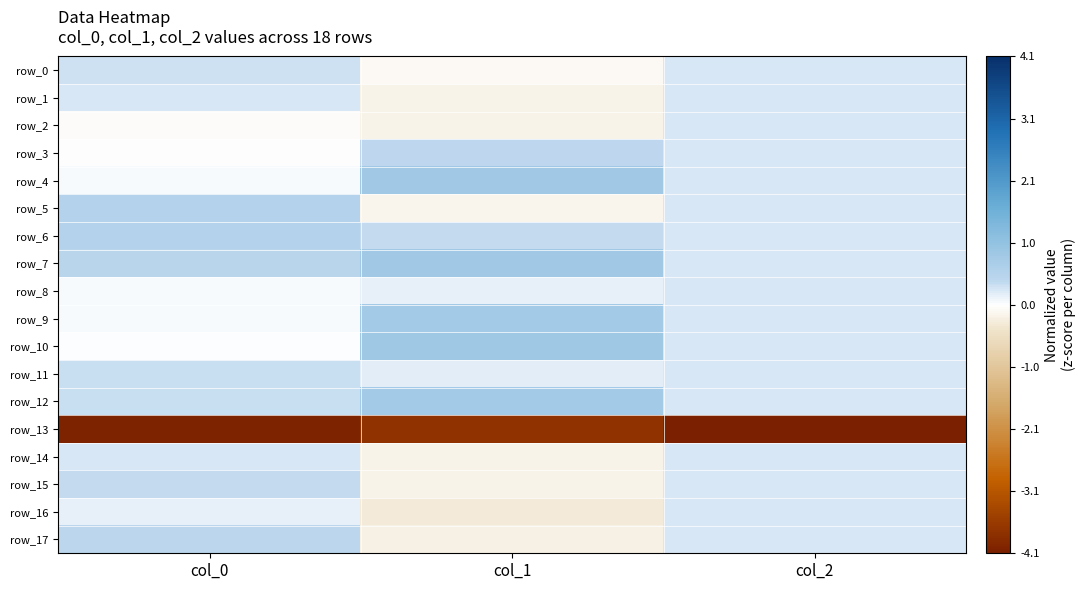

What is the approximate value of row_17 at col_0?

0.4